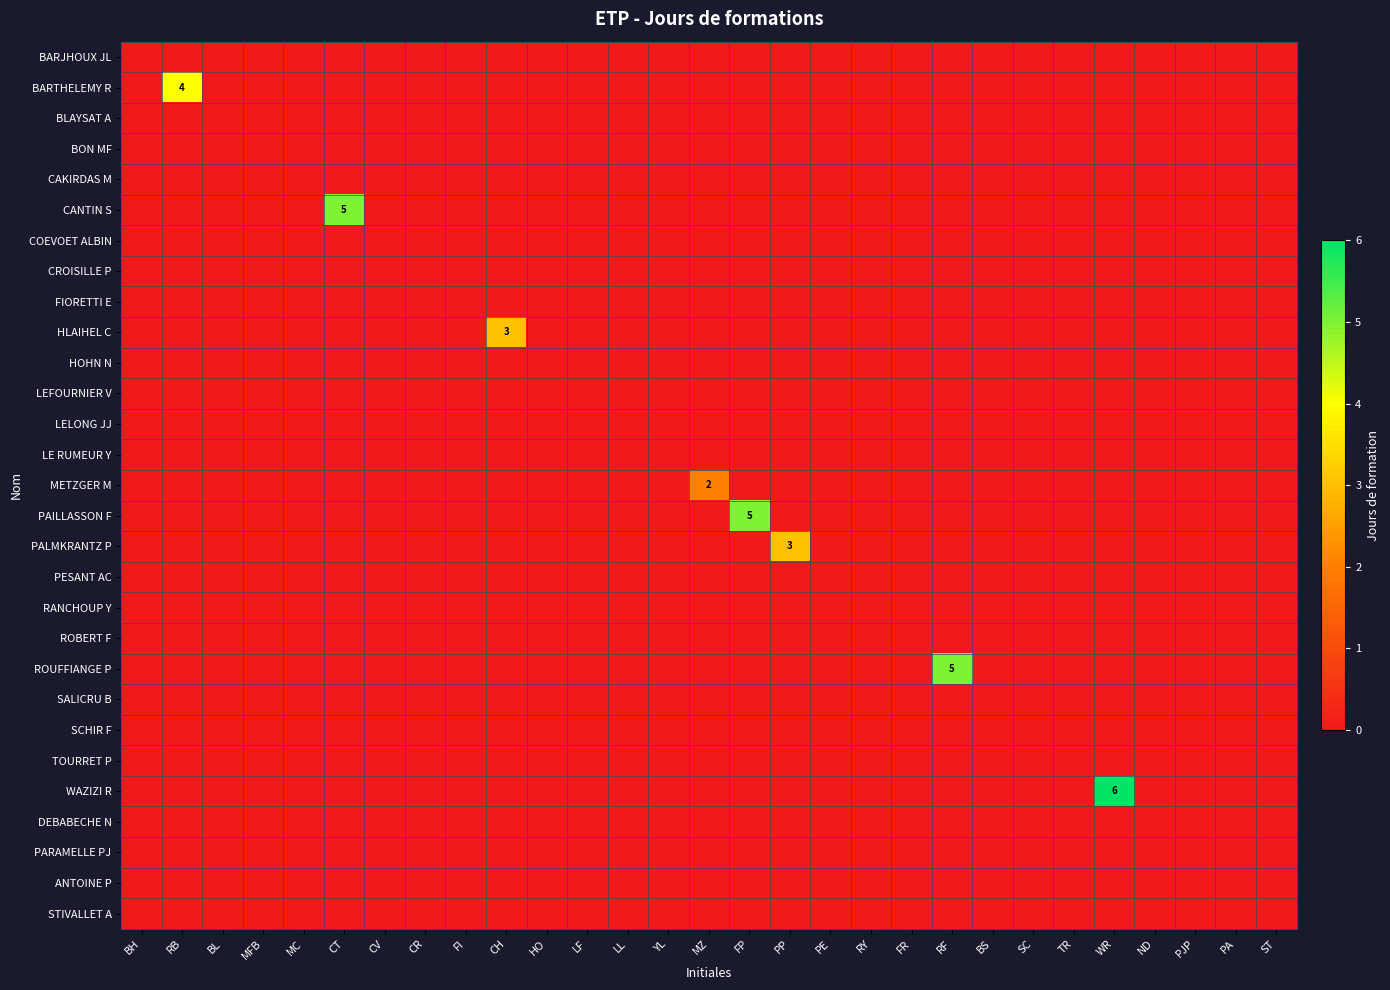

How many series are shown in this chart?

29